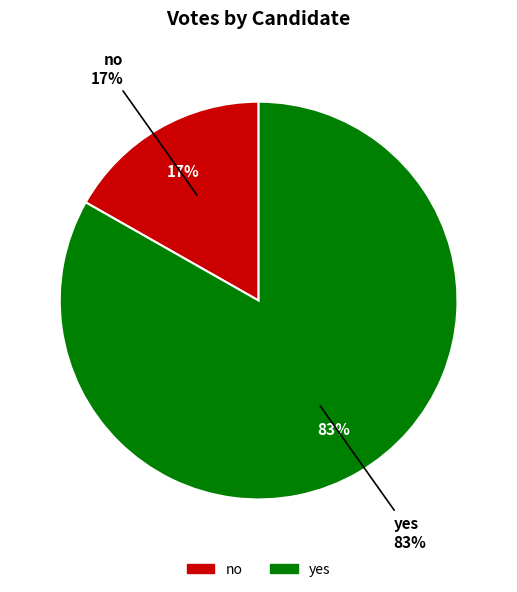

True or false: yes accounts for 83% of the total.

True